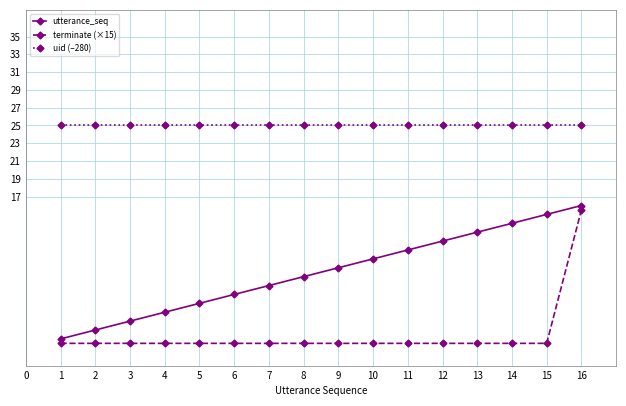

What is the lowest value of the terminate (×15) series?

0.5